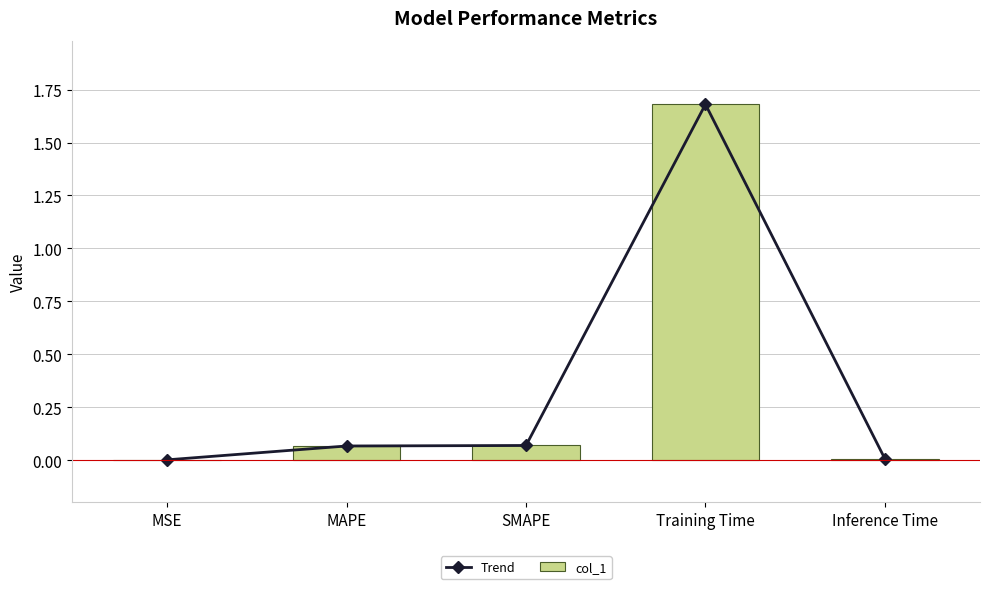

Count the number of categories in the chart.

5